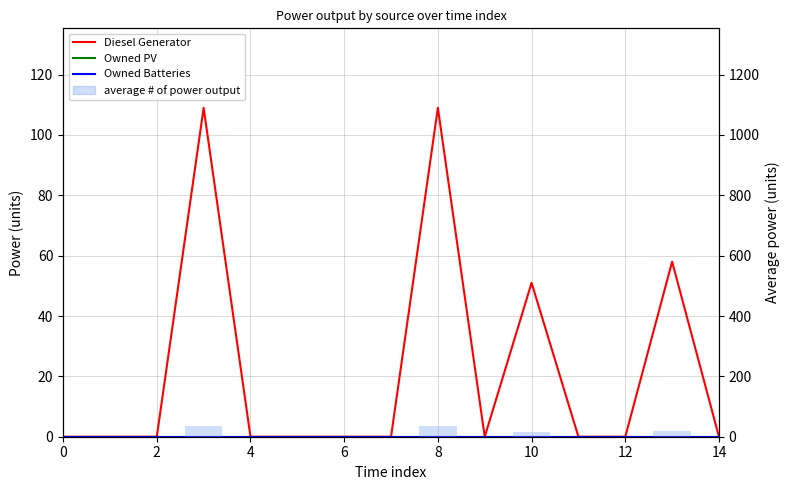

What is the label of the 9th bar from the right?

6